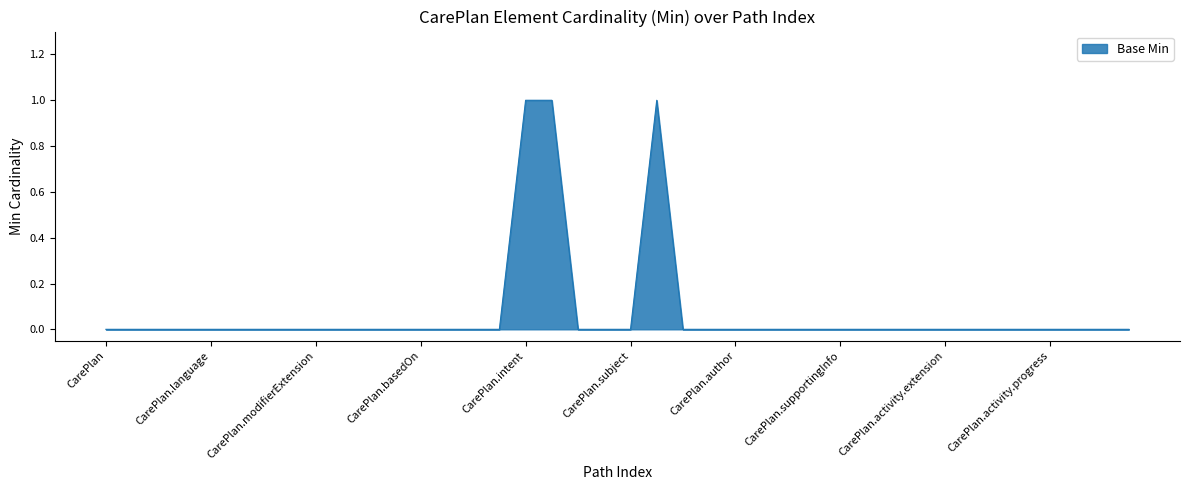

Does the chart display data point markers on the line(s)?

No